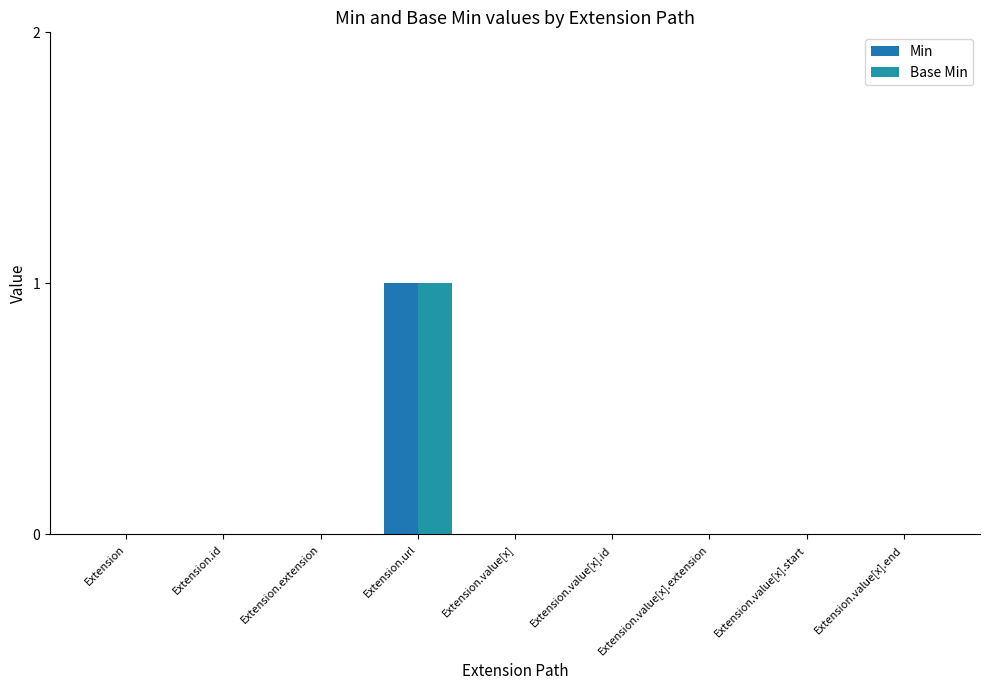

Rank the series at Extension.value[x].start from highest to lowest value.

Min, Base Min